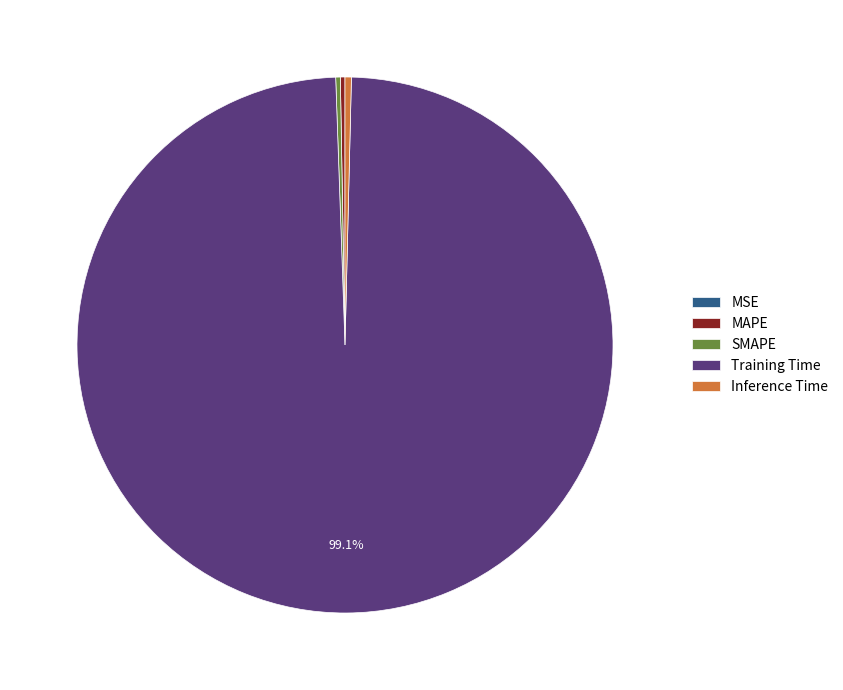

Which category has the biggest portion of the pie?

Training Time